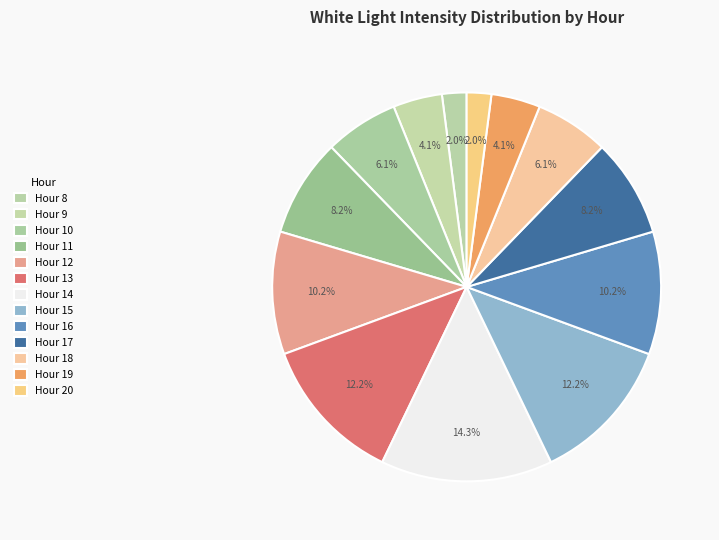

Is there a majority slice in this chart?

No